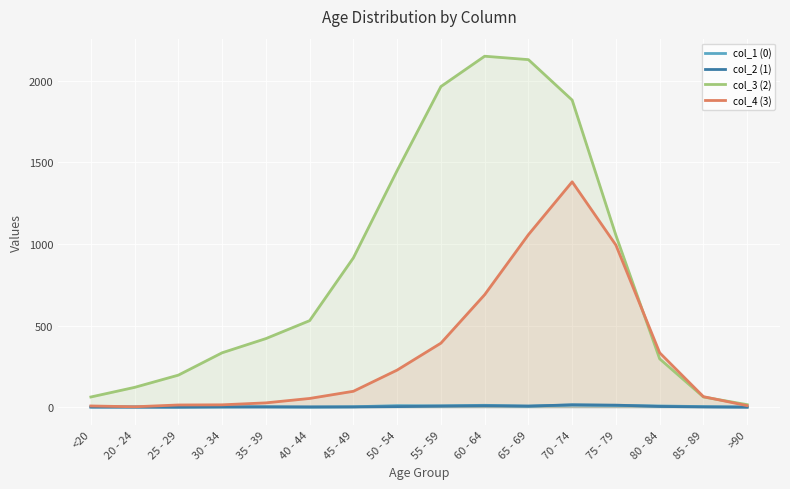

At how many categories does at least one series exceed 815?

7